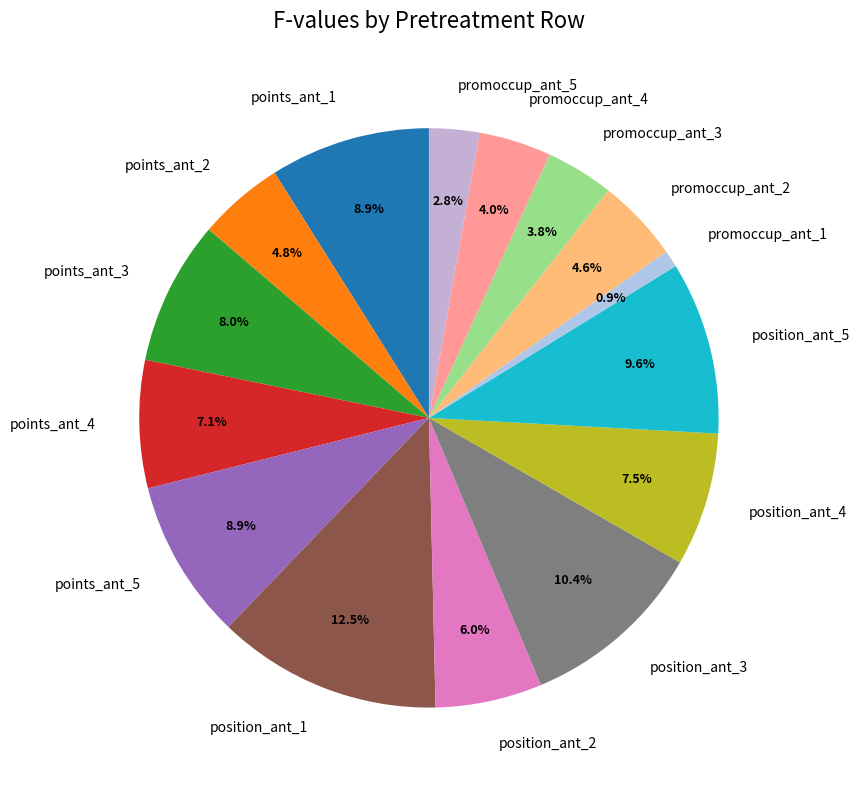

The promoccup_ant_4 slice represents 4% of the pie. True or false?

True